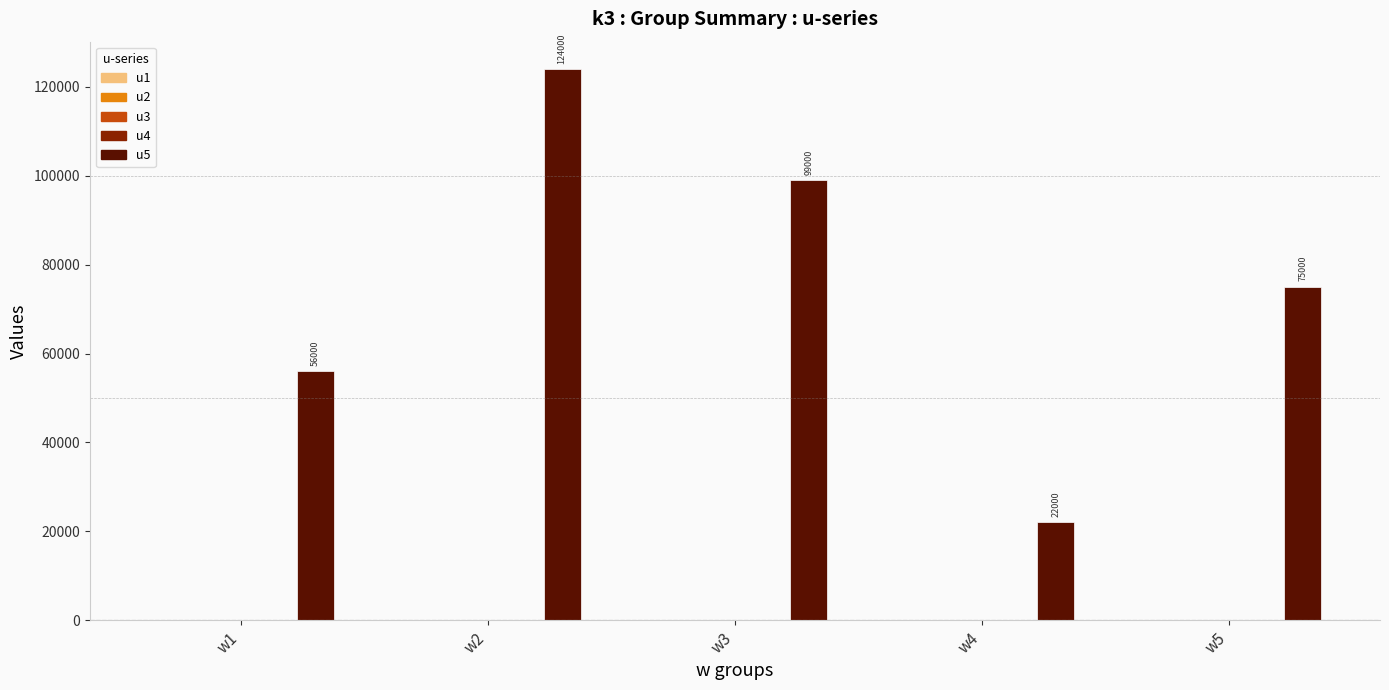

Count the values in the range 56000 to 99000.

3